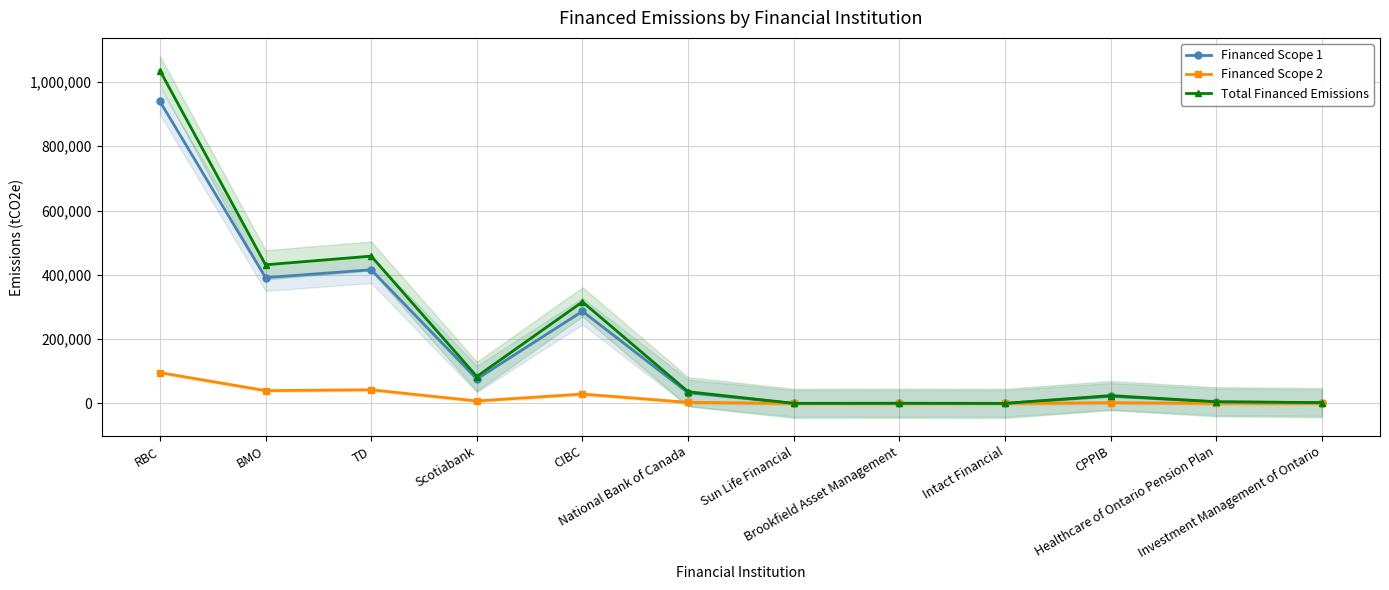

What is the label of the 10th point from the left?

CPPIB